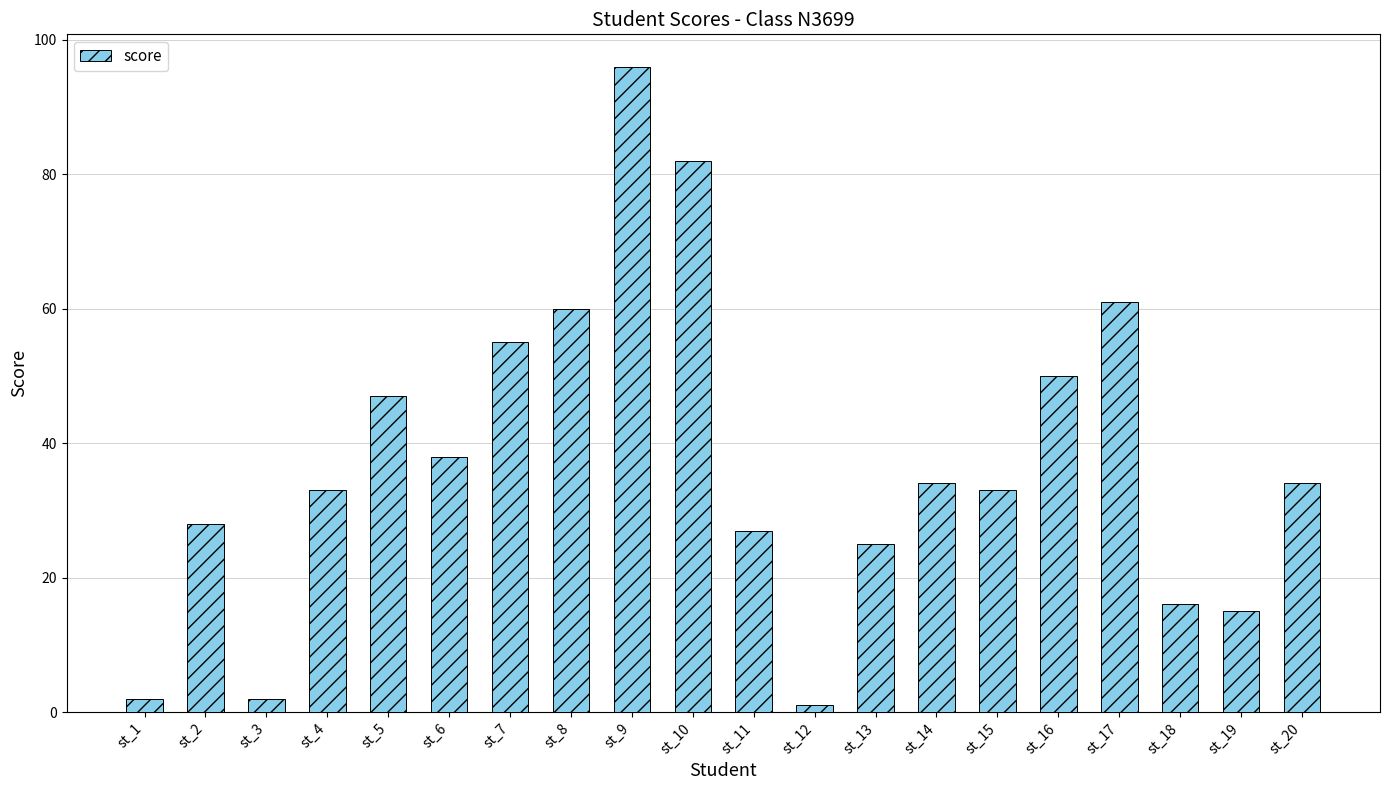

Reading left to right, what are all the values shown in this chart?

2	28	2	33	47	38	55	60	96	82	27	1	25	34	33	50	61	16	15	34